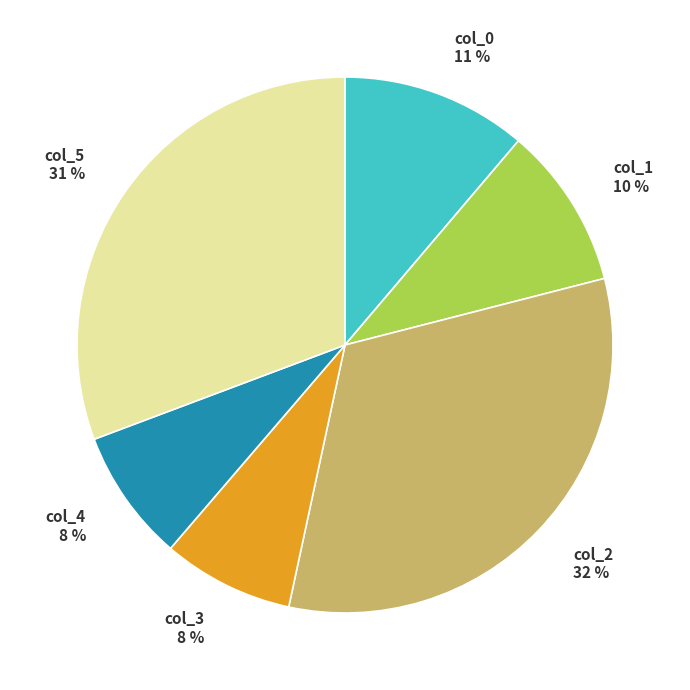

To the nearest percent, what percentage of the pie is col_3?

8%